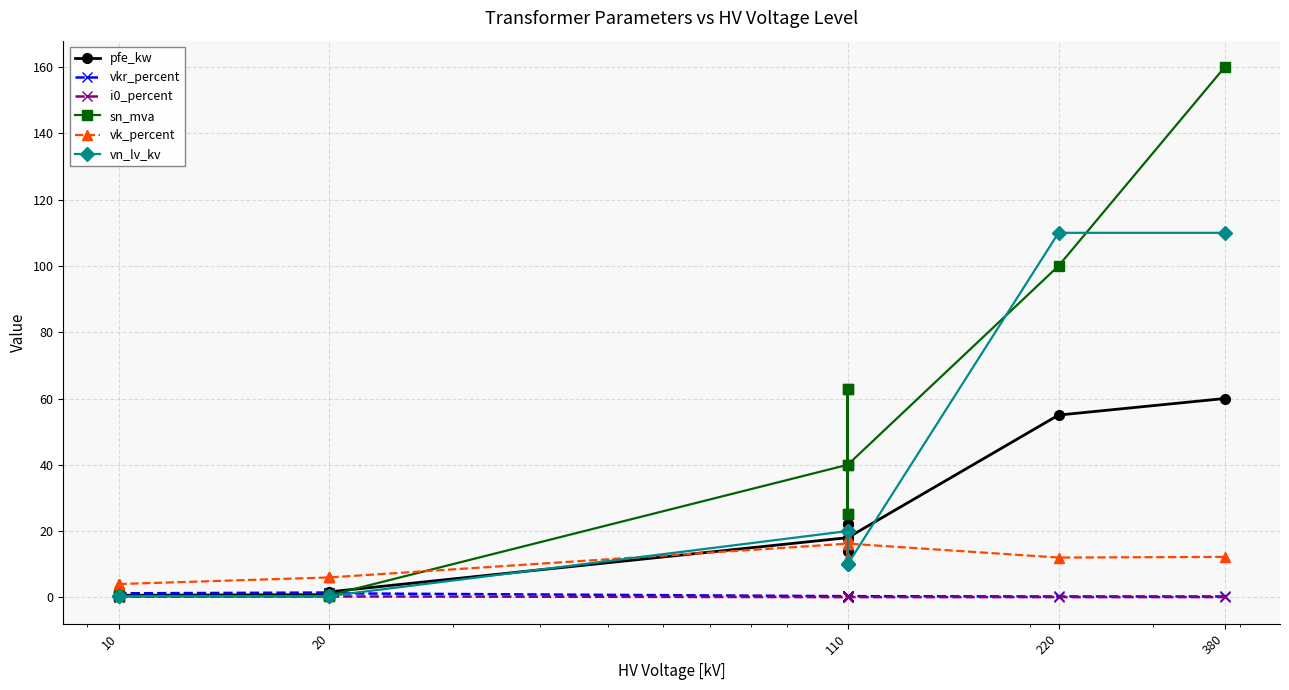

True or false: vn_lv_kv has a value of 0.2 at 20.

False